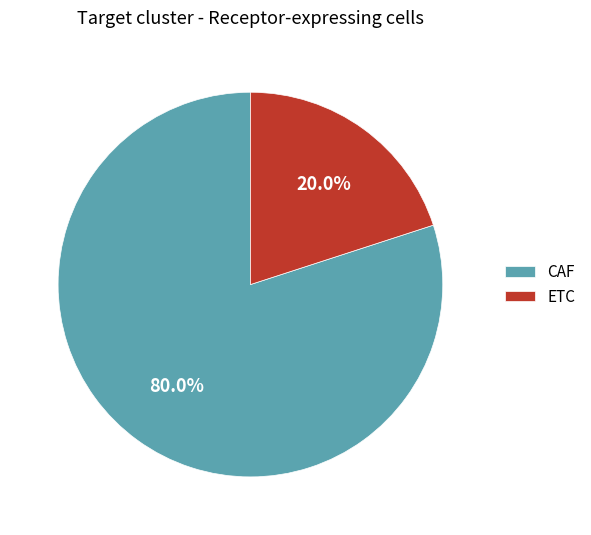

The ETC slice represents 26% of the pie. True or false?

False